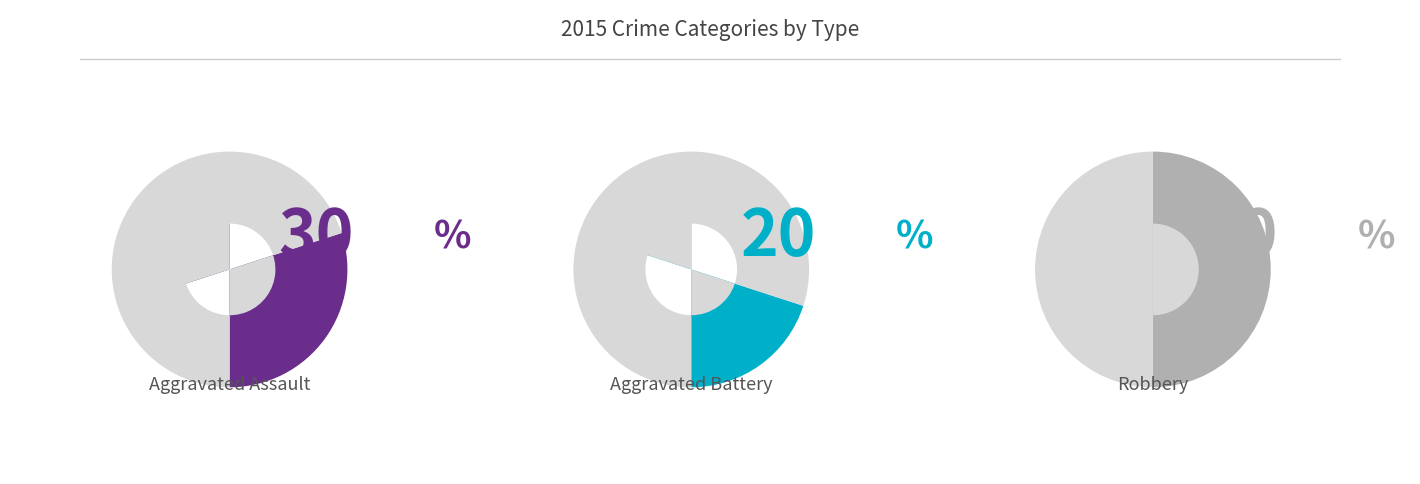

What percentage is the Aggravated Battery slice, to the nearest percent?

20%